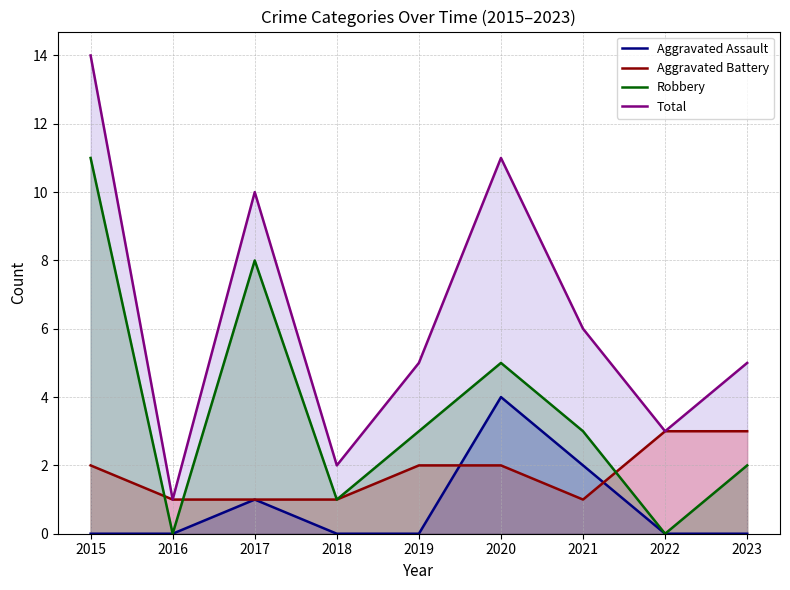

Where does the Robbery series first go above 3?

2015